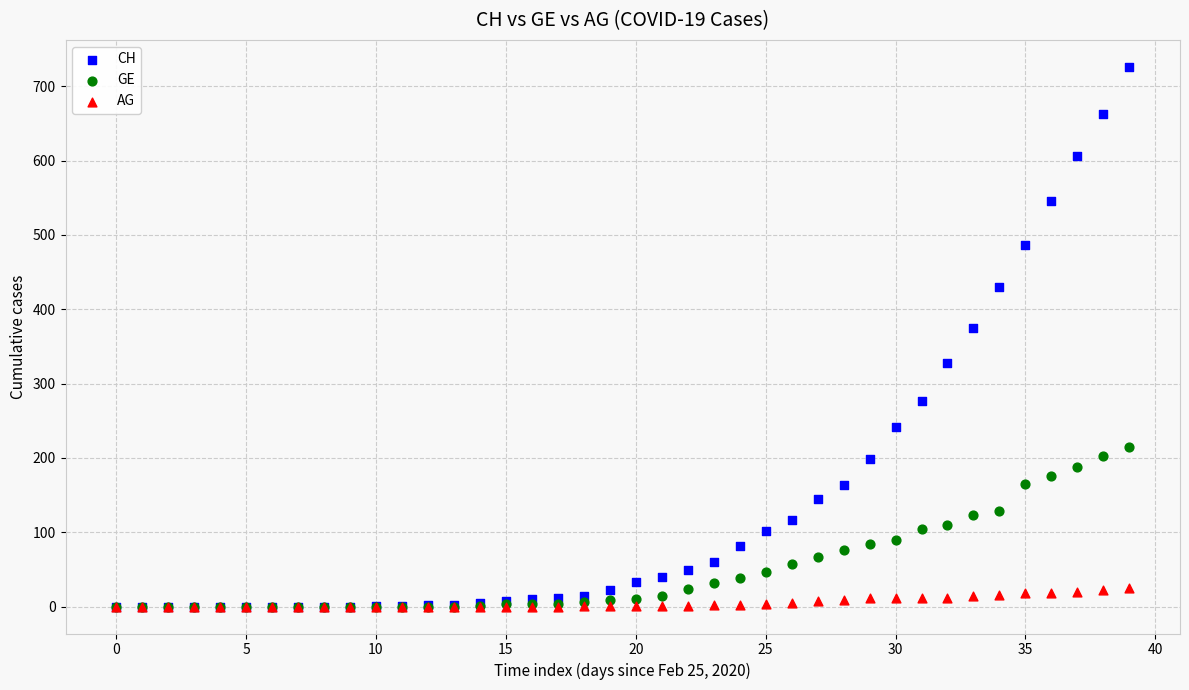

What are all the series names shown in the legend?

CH, GE, AG